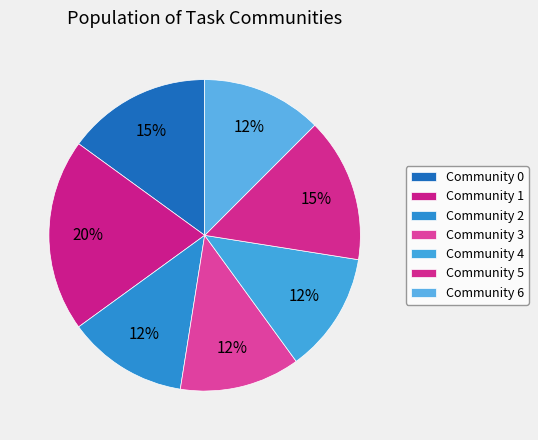

Which has a higher value, Community 2 or Community 0?

Community 0